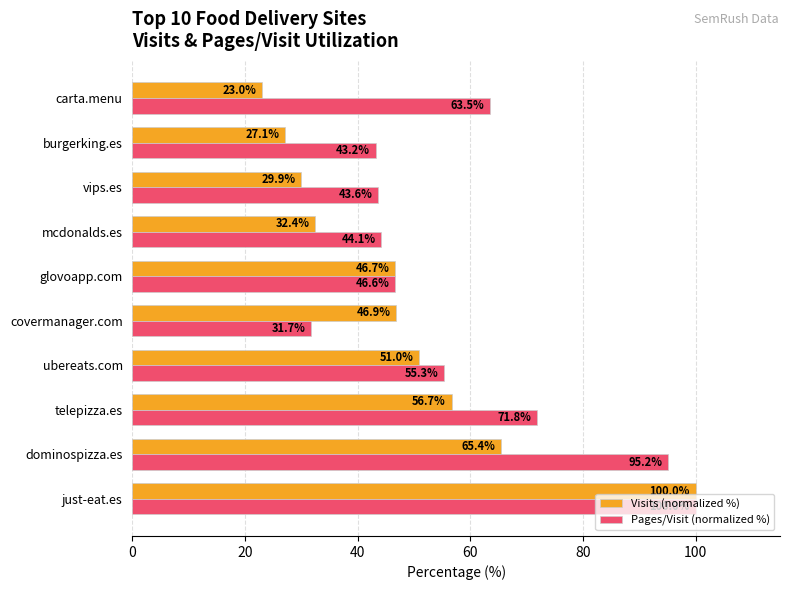

List the labels in order of Pages/Visit (normalized %) value, largest first.

just-eat.es, dominospizza.es, telepizza.es, carta.menu, ubereats.com, glovoapp.com, mcdonalds.es, vips.es, burgerking.es, covermanager.com